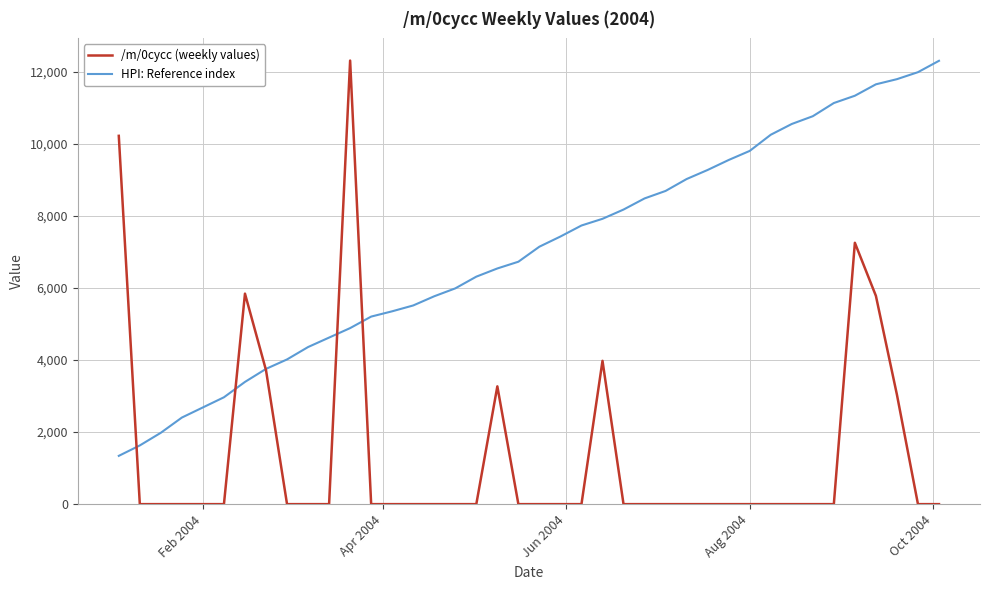

What is the minimum value for HPI: Reference index?

1339.7